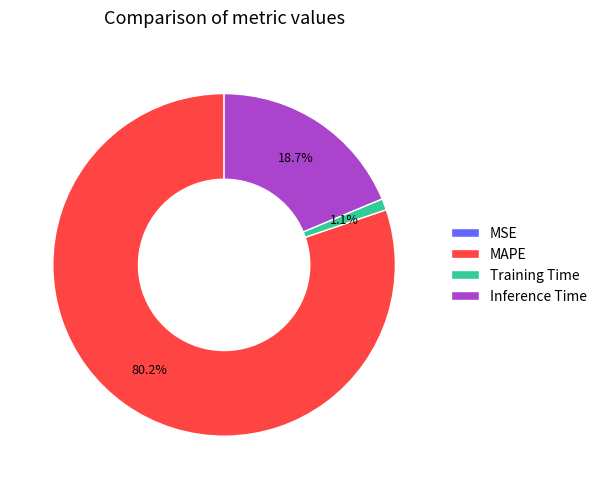

Is it true that MAPE is 92% of the pie?

False